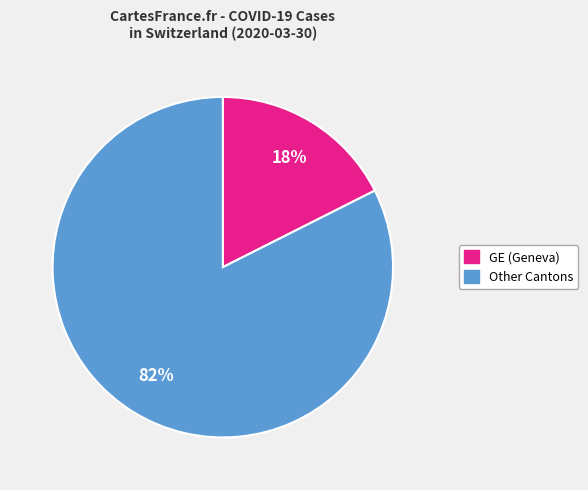

To the nearest percent, what is the average slice percentage?

50%